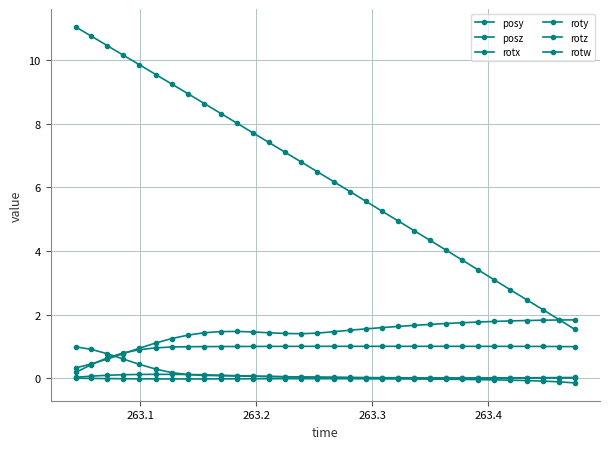

True or false: roty and posz cross at least once.

False